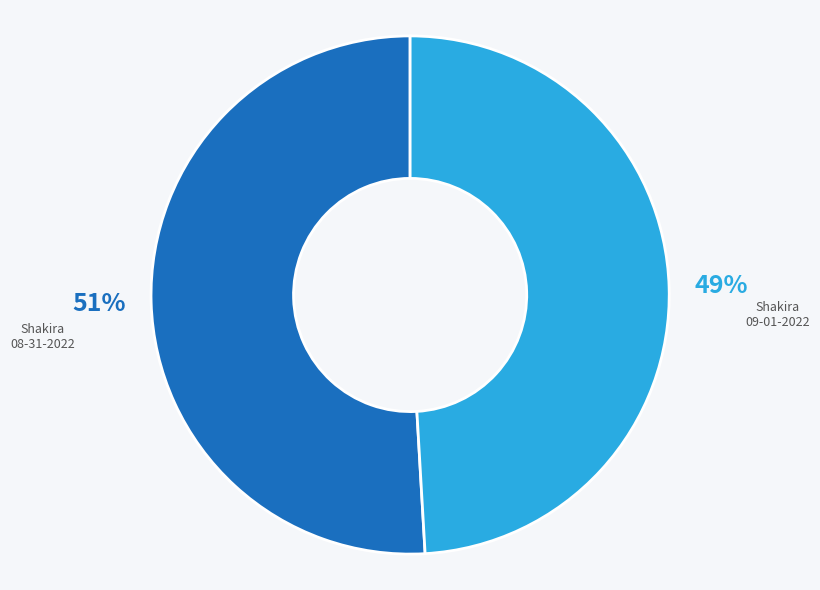

Does any single category account for the majority?

Yes